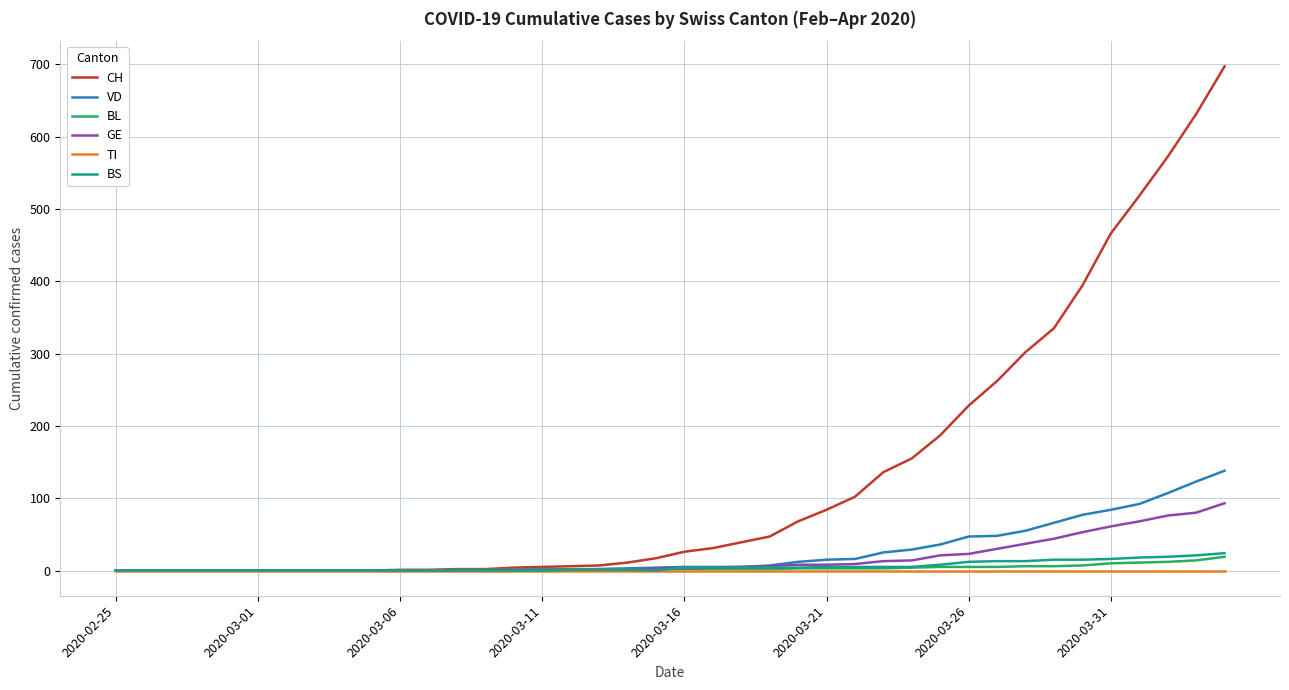

What is the difference between the maximum and minimum values in the VD series?

138